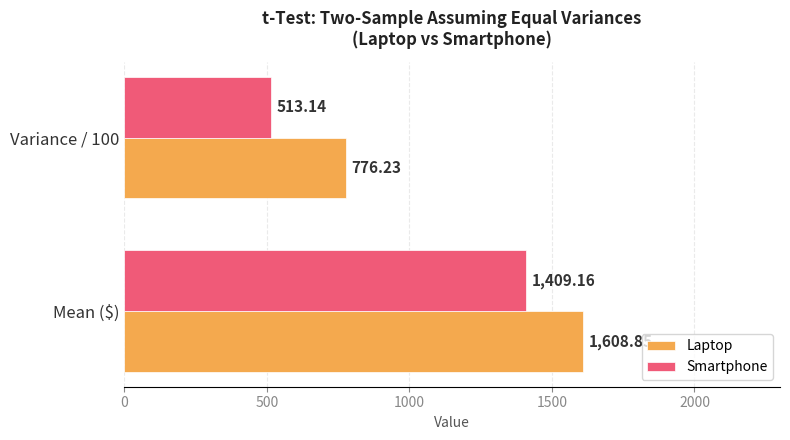

What is the average value of the Smartphone series?

961.2